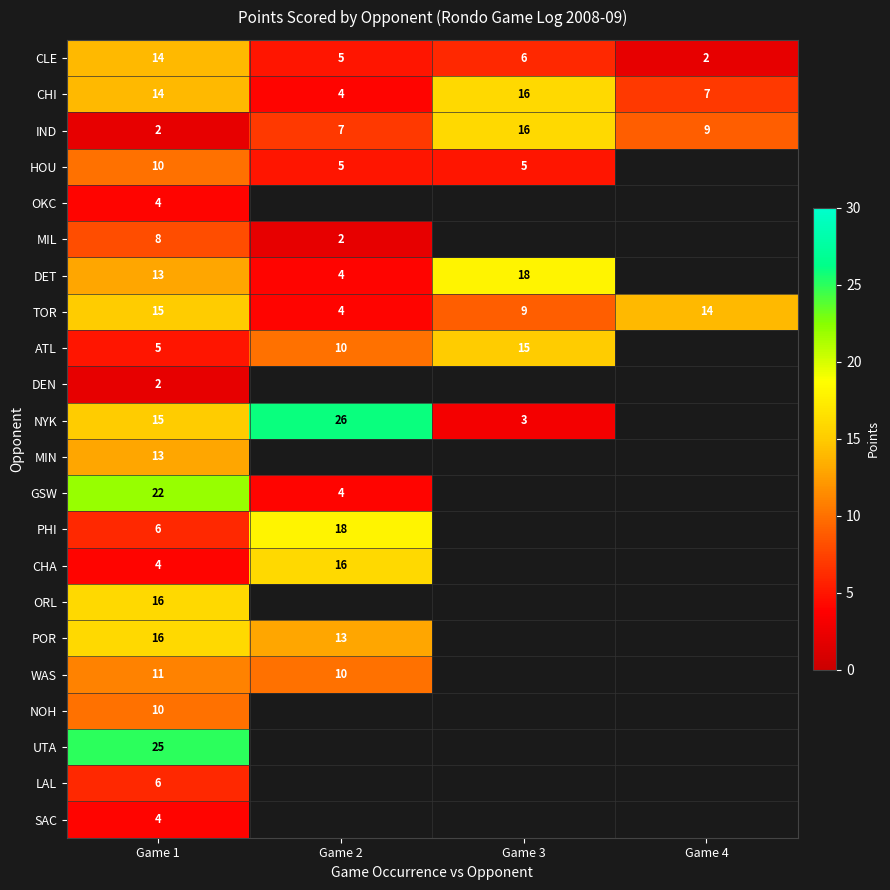

Rank the series by their maximum value, from lowest to highest.

DEN, OKC, SAC, LAL, MIL, HOU, NOH, WAS, MIN, CLE, TOR, ATL, CHI, IND, CHA, ORL, POR, DET, PHI, GSW, UTA, NYK